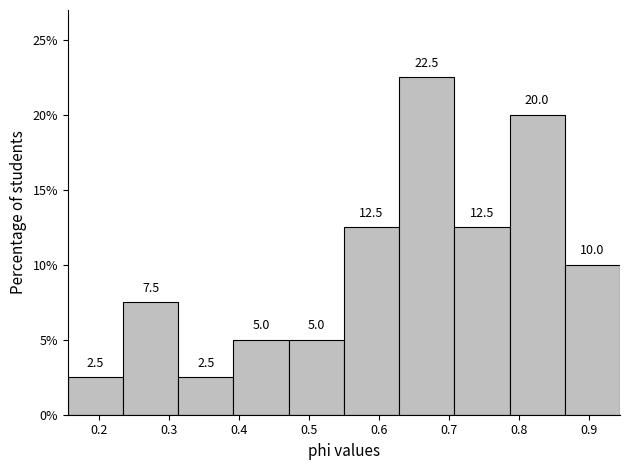

Which range on the x-axis has the tallest bar?

0.63 to 0.71